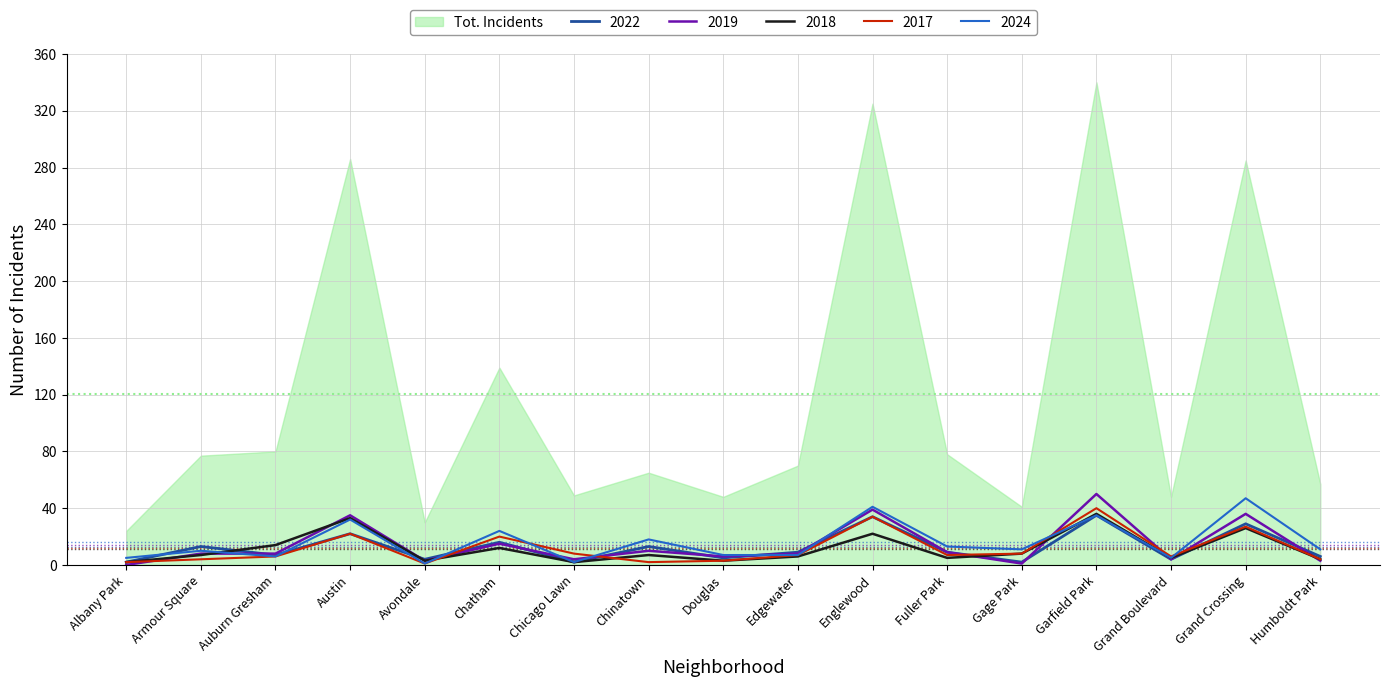

How many interior local peaks does the 2018 series have?

6